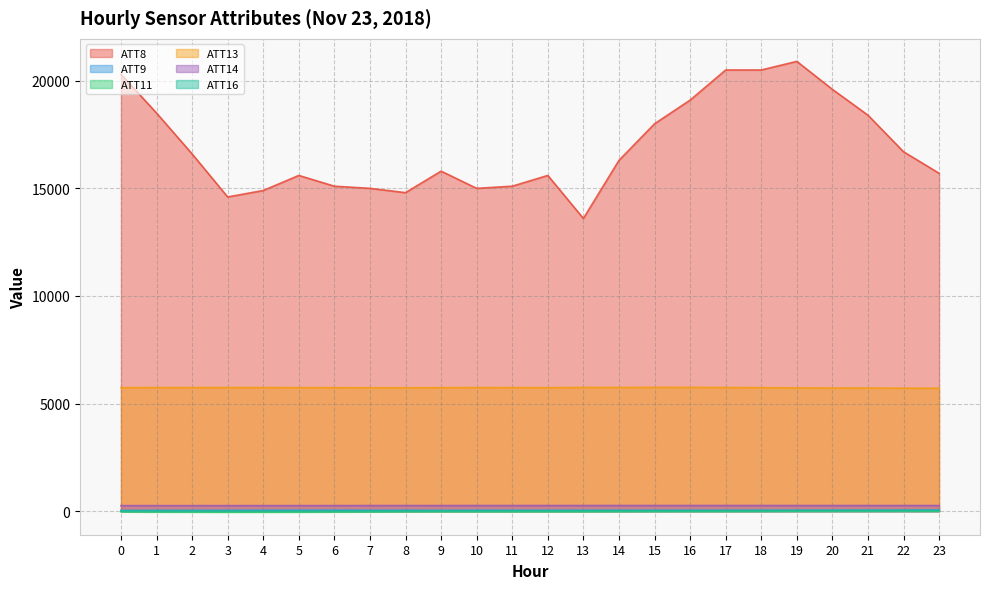

Where is the first local maximum for ATT8?

5